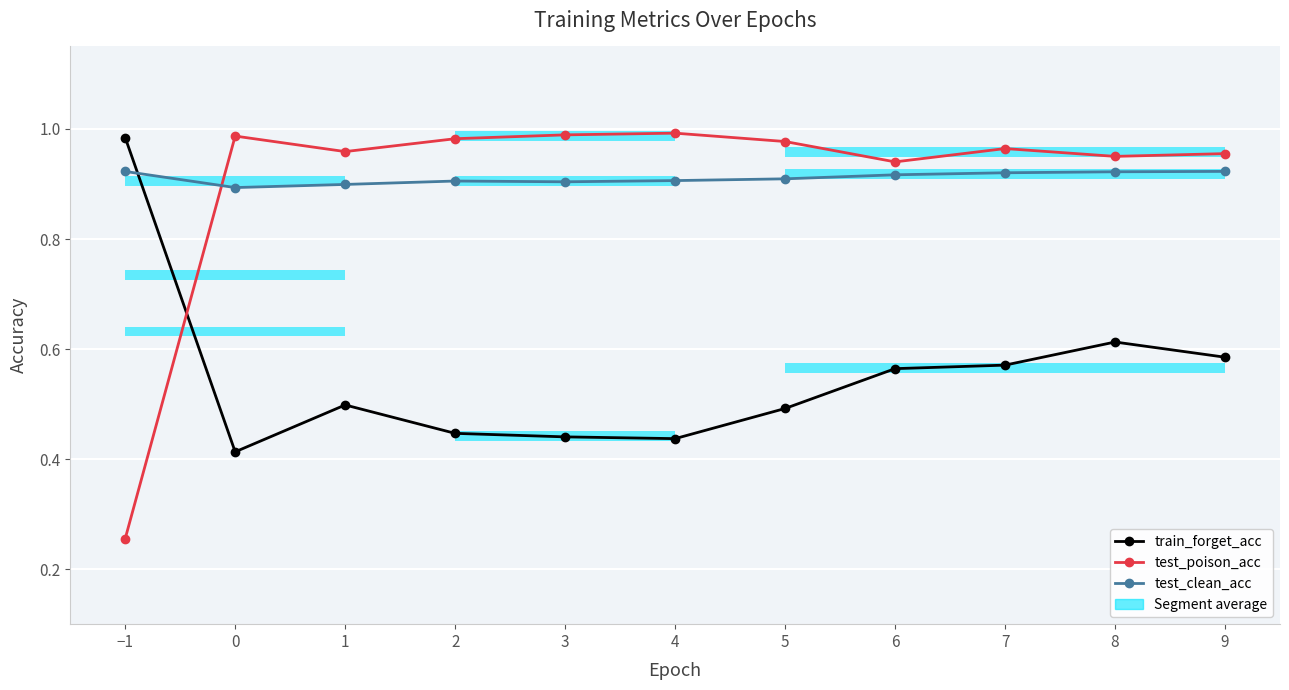

Reading left to right, what are all the values shown in this chart?

train_forget_acc: −1=1.0	0=0.4	1=0.5	2=0.4	3=0.4	4=0.4	5=0.5	6=0.6	7=0.6	8=0.6	9=0.6
test_poison_acc: −1=0.3	0=1.0	1=1.0	2=1.0	3=1.0	4=1.0	5=1.0	6=0.9	7=1.0	8=1.0	9=1.0
test_clean_acc: −1=0.9	0=0.9	1=0.9	2=0.9	3=0.9	4=0.9	5=0.9	6=0.9	7=0.9	8=0.9	9=0.9